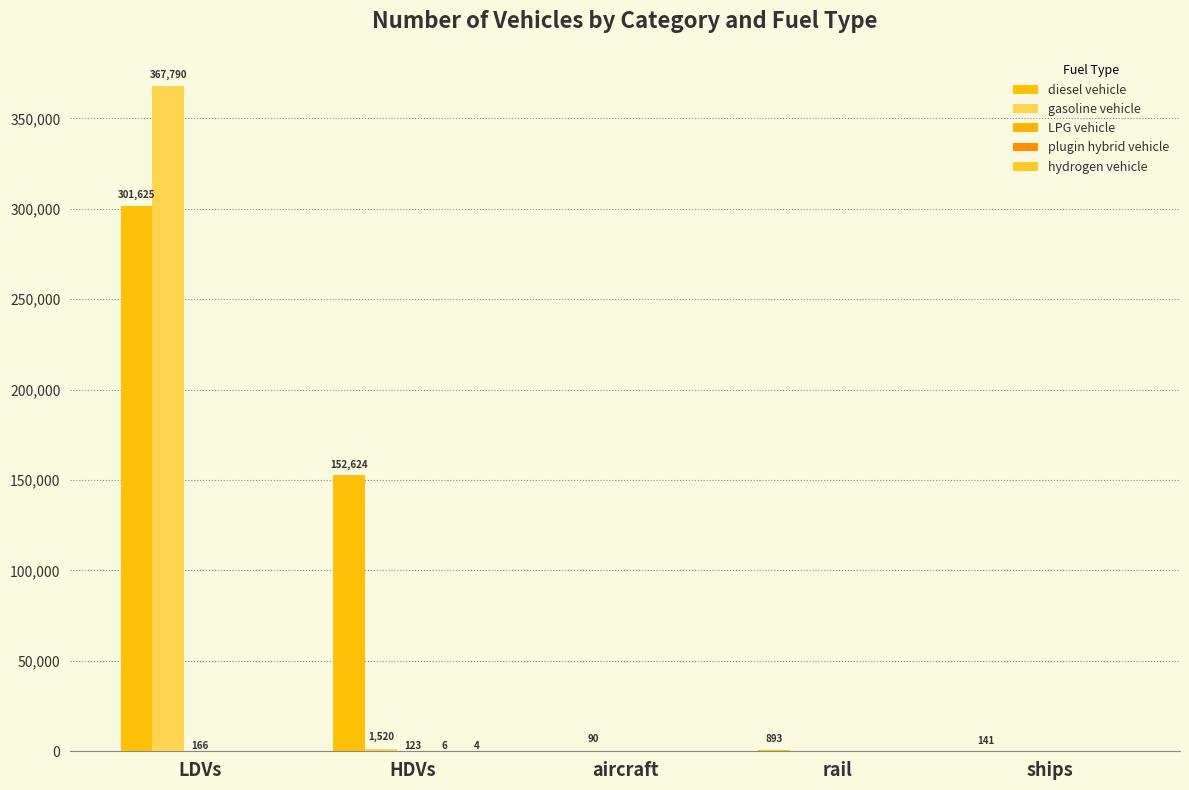

What is the difference between the maximum and second lowest values in the LPG vehicle series?

166